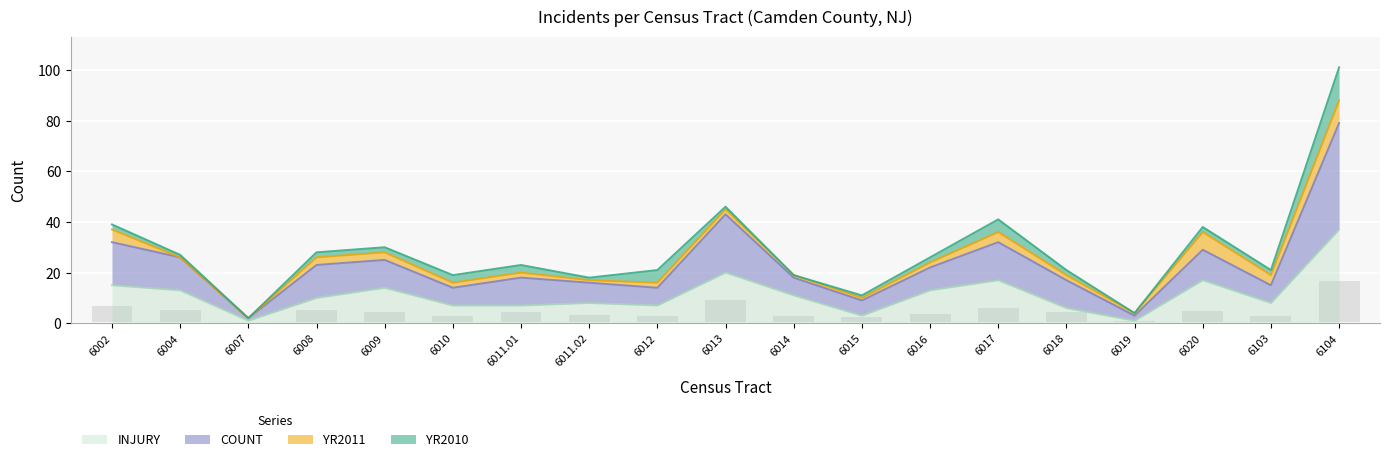

How many groups of bars are there?

19